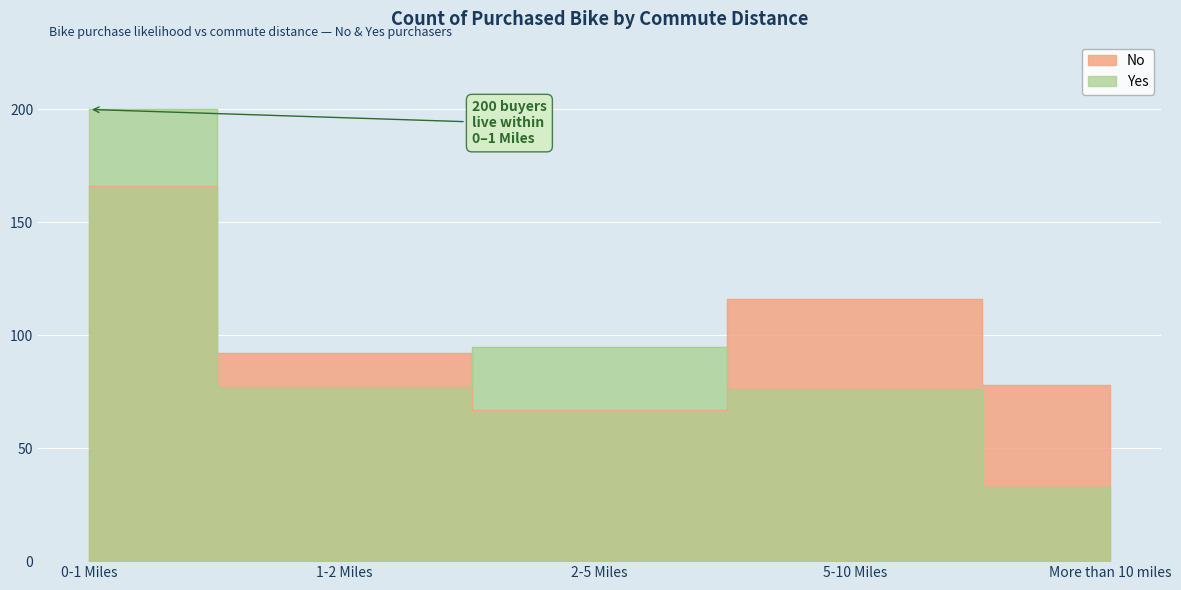

Is it true that Yes equals 54 at More than 10 miles?

False